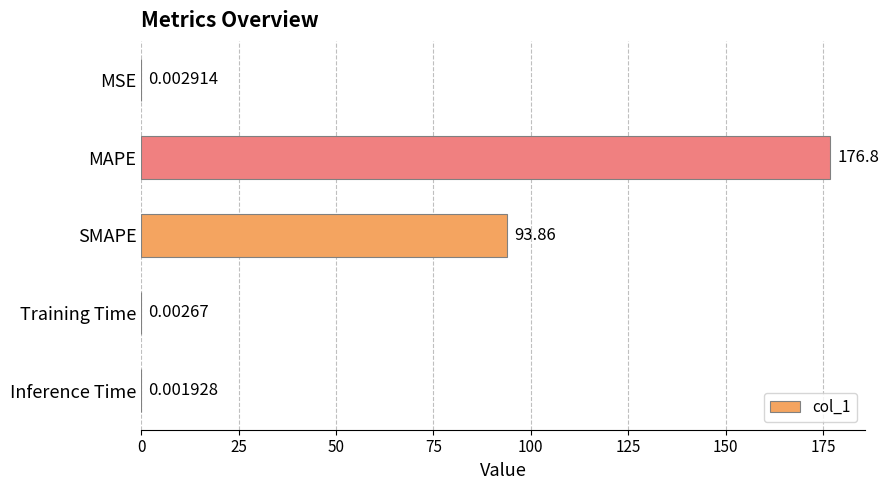

Where is the data nearest to the value 88?

SMAPE